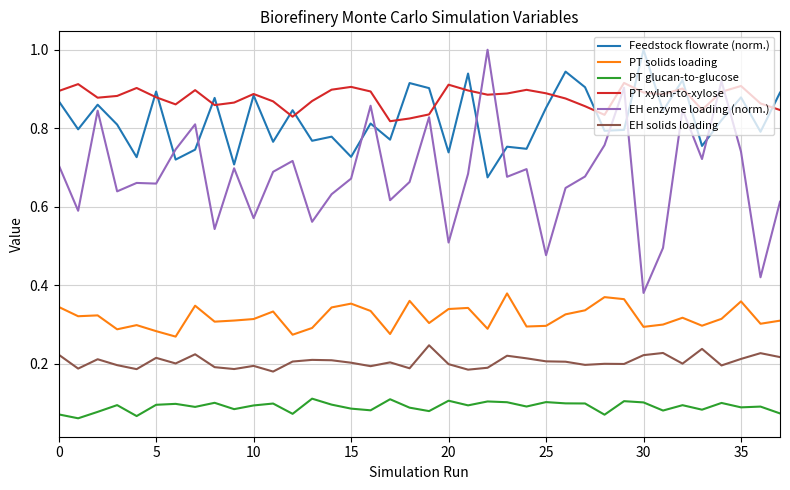

How many Feedstock flowrate (norm.) values are between 0 and 1?

38